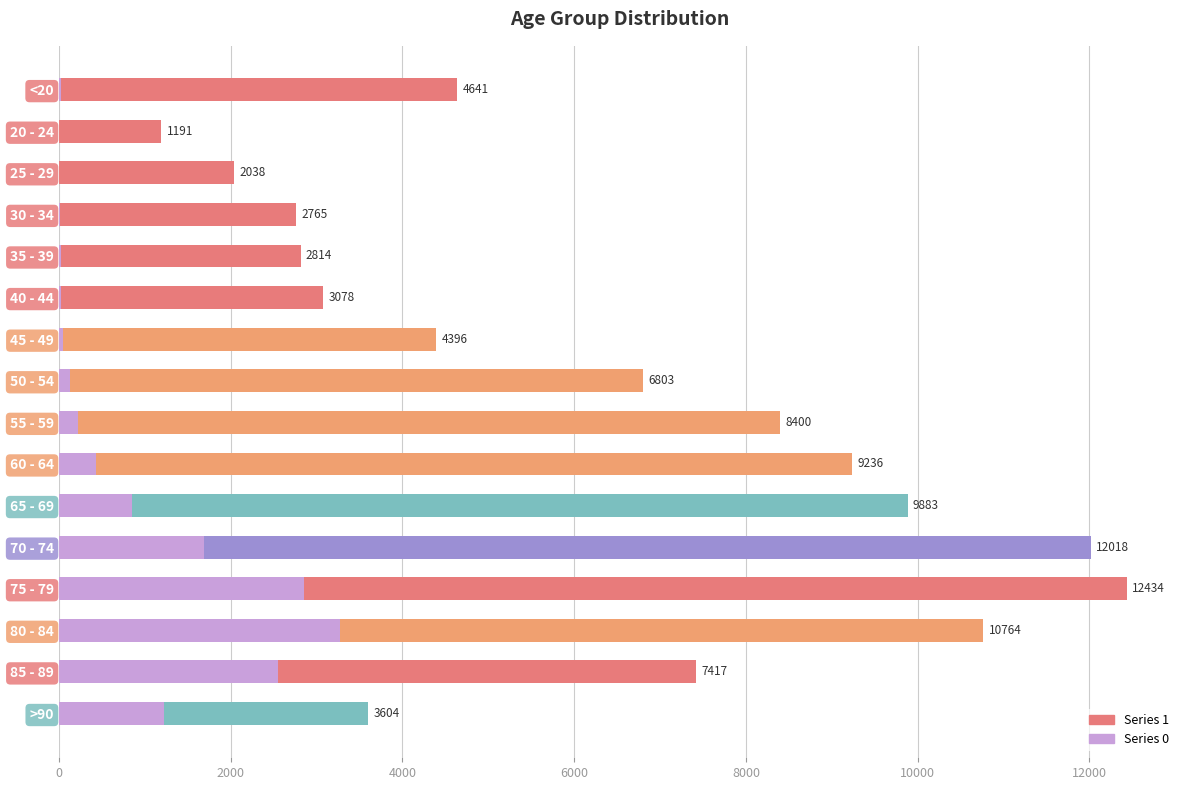

What is the difference between the highest and lowest values at 65 - 69?

9033